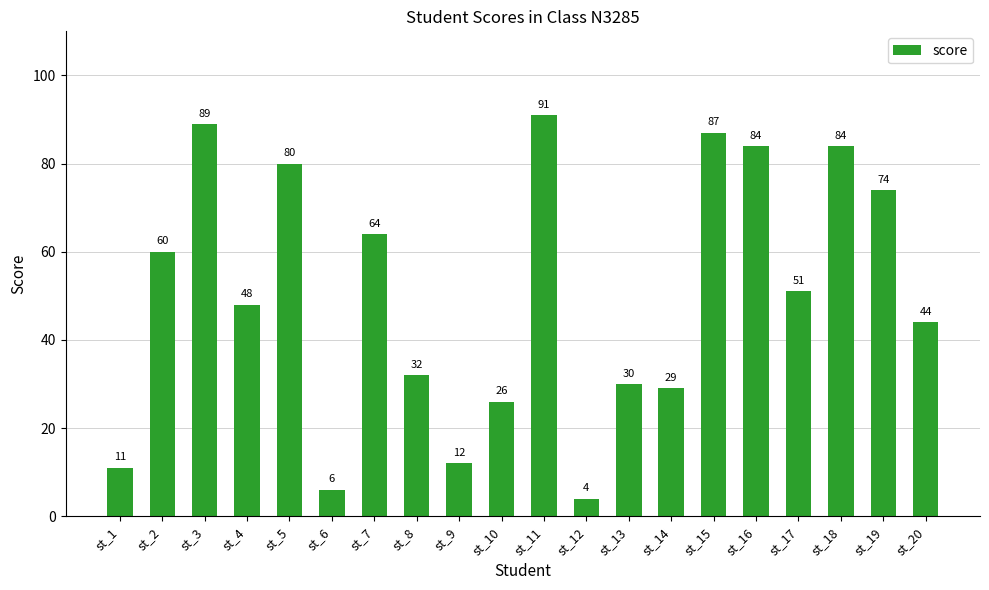

Reading right to left, what are all the values shown in this chart?

st_20=44	st_19=74	st_18=84	st_17=51	st_16=84	st_15=87	st_14=29	st_13=30	st_12=4	st_11=91	st_10=26	st_9=12	st_8=32	st_7=64	st_6=6	st_5=80	st_4=48	st_3=89	st_2=60	st_1=11